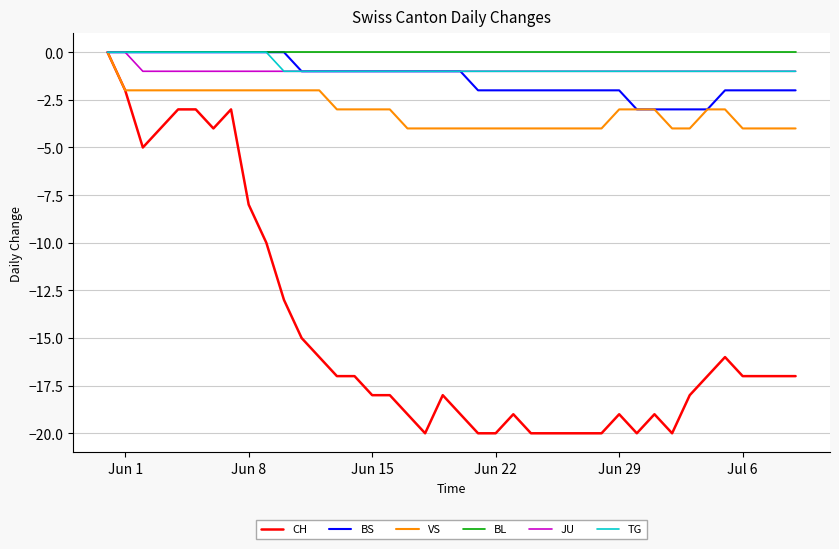

How many lines are shown in the chart?

6